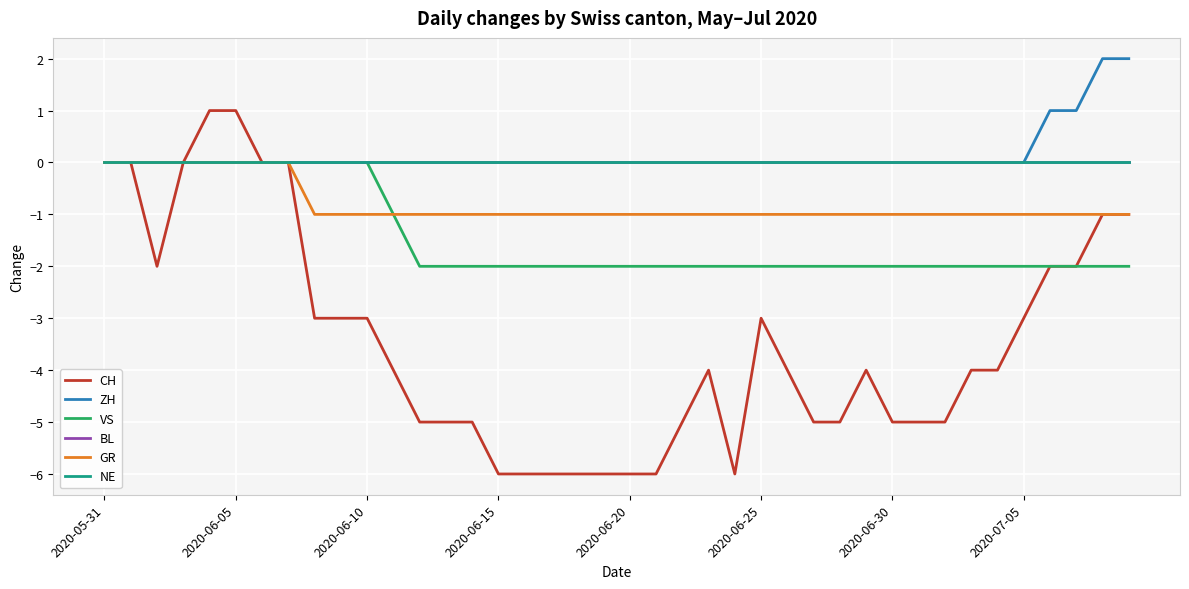

Which series has the largest range (max minus min)?

CH